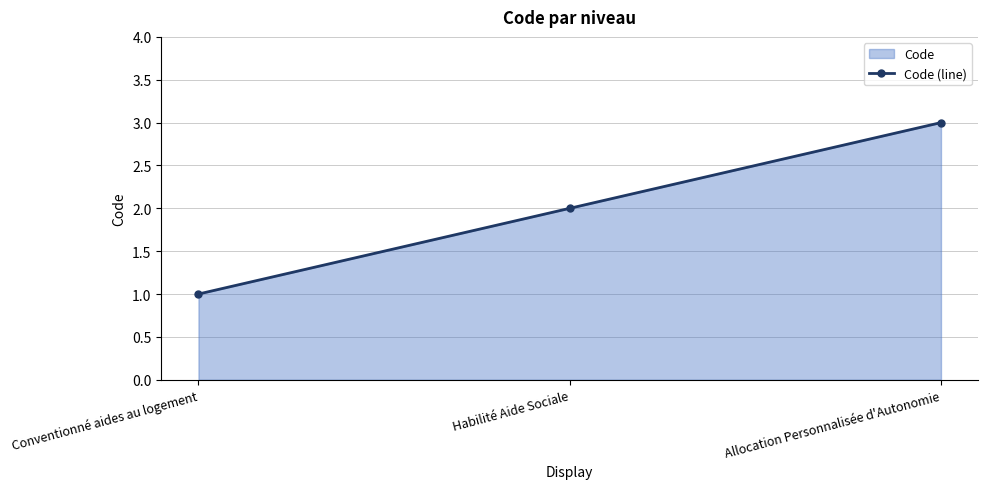

Reading left to right, what are all the values shown in this chart?

Conventionné aides au logement=1	Habilité Aide Sociale=2	Allocation Personnalisée d'Autonomie=3